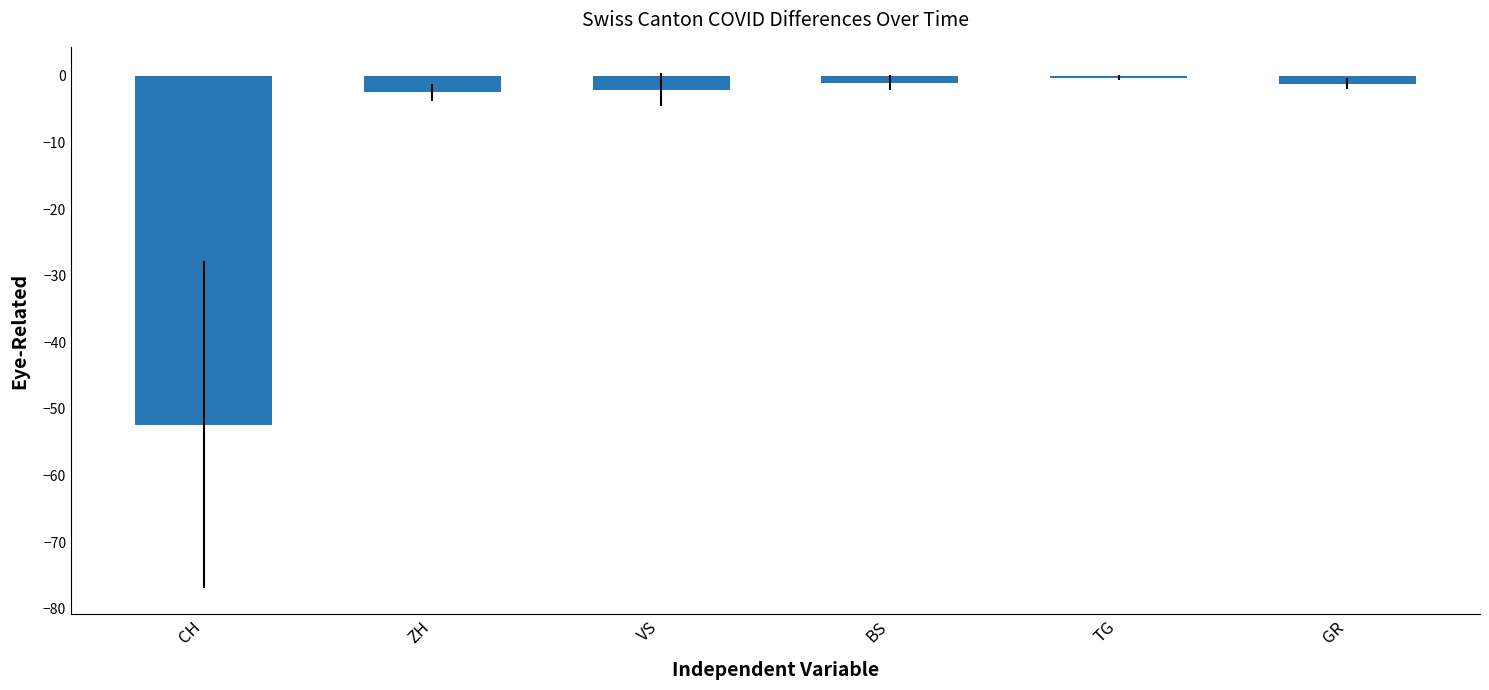

Are the bars horizontal?

No